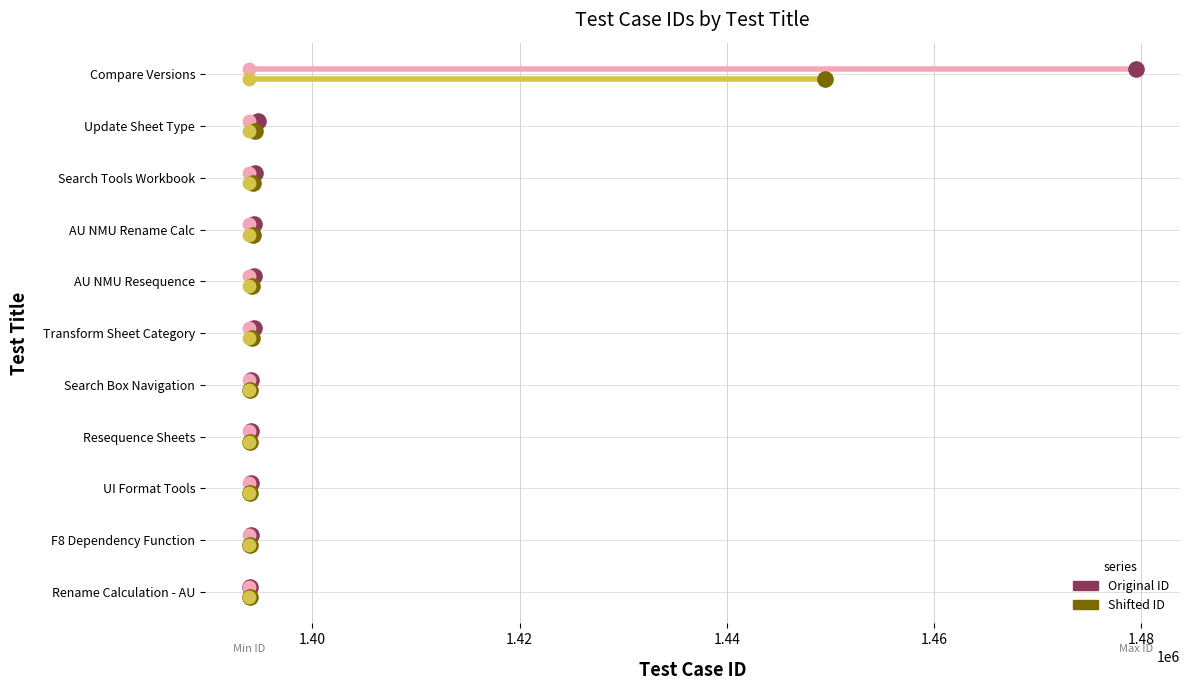

Which series has the widest spread of Y values?

test_case_id